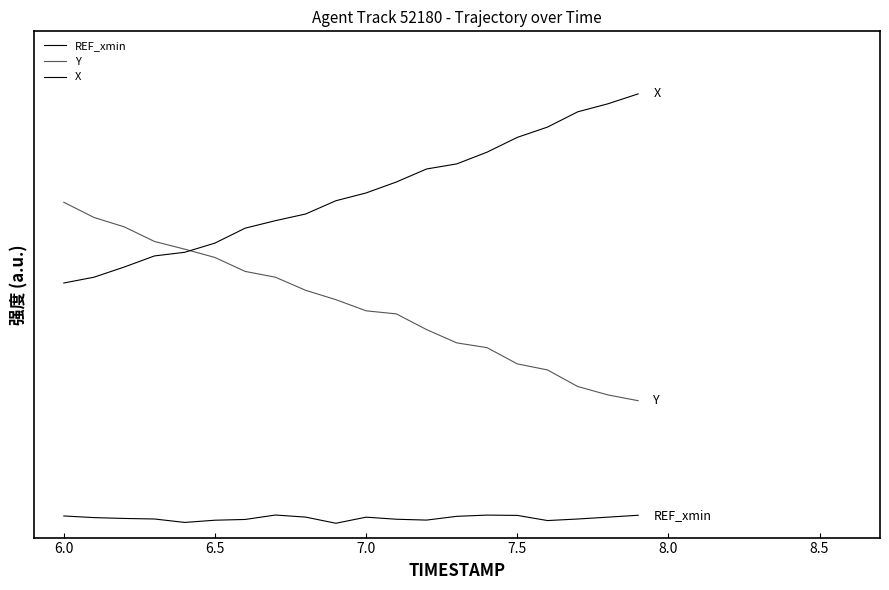

At how many categories does at least one series exceed 1?

20